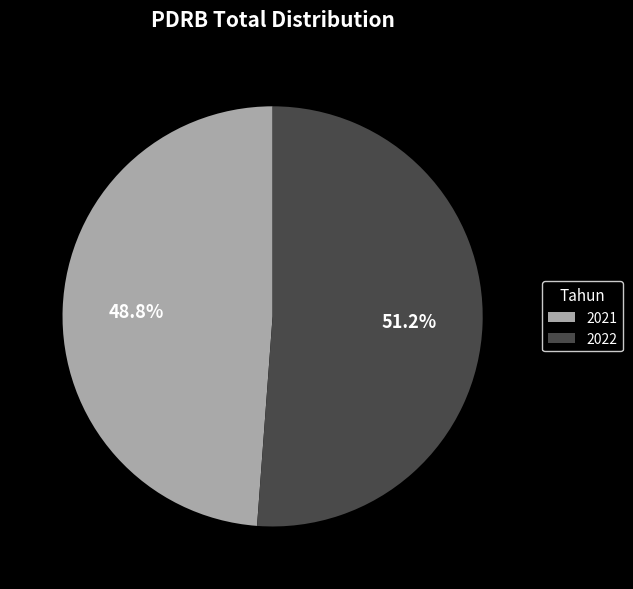

Which has a higher value, 2022 or 2021?

2022